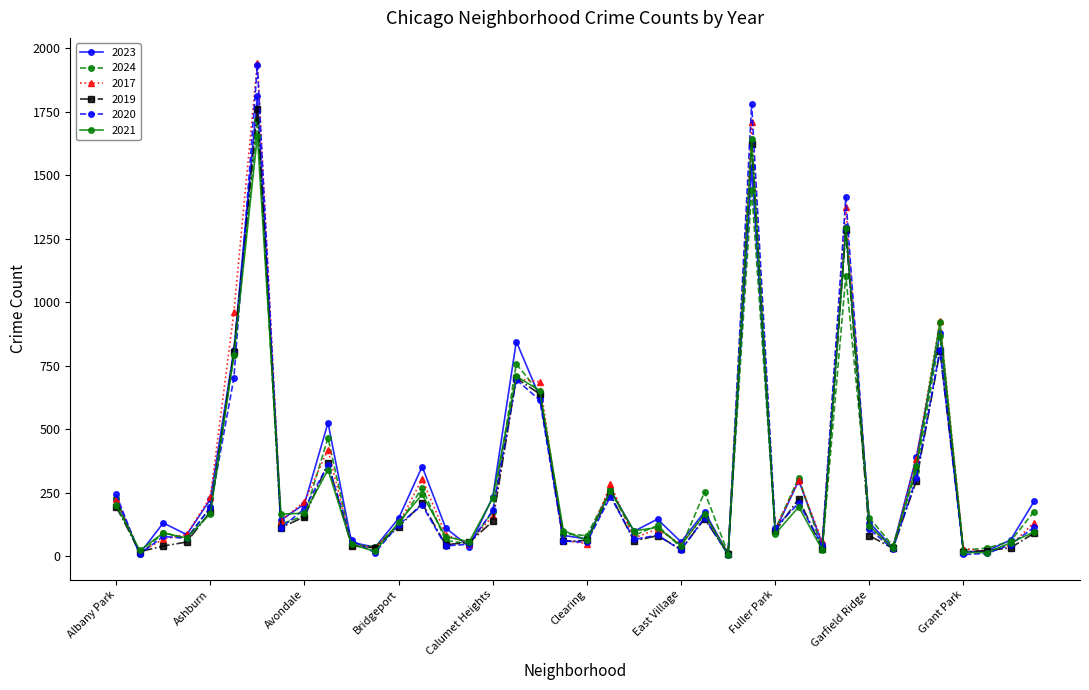

What is the maximum value for 2020?

1933